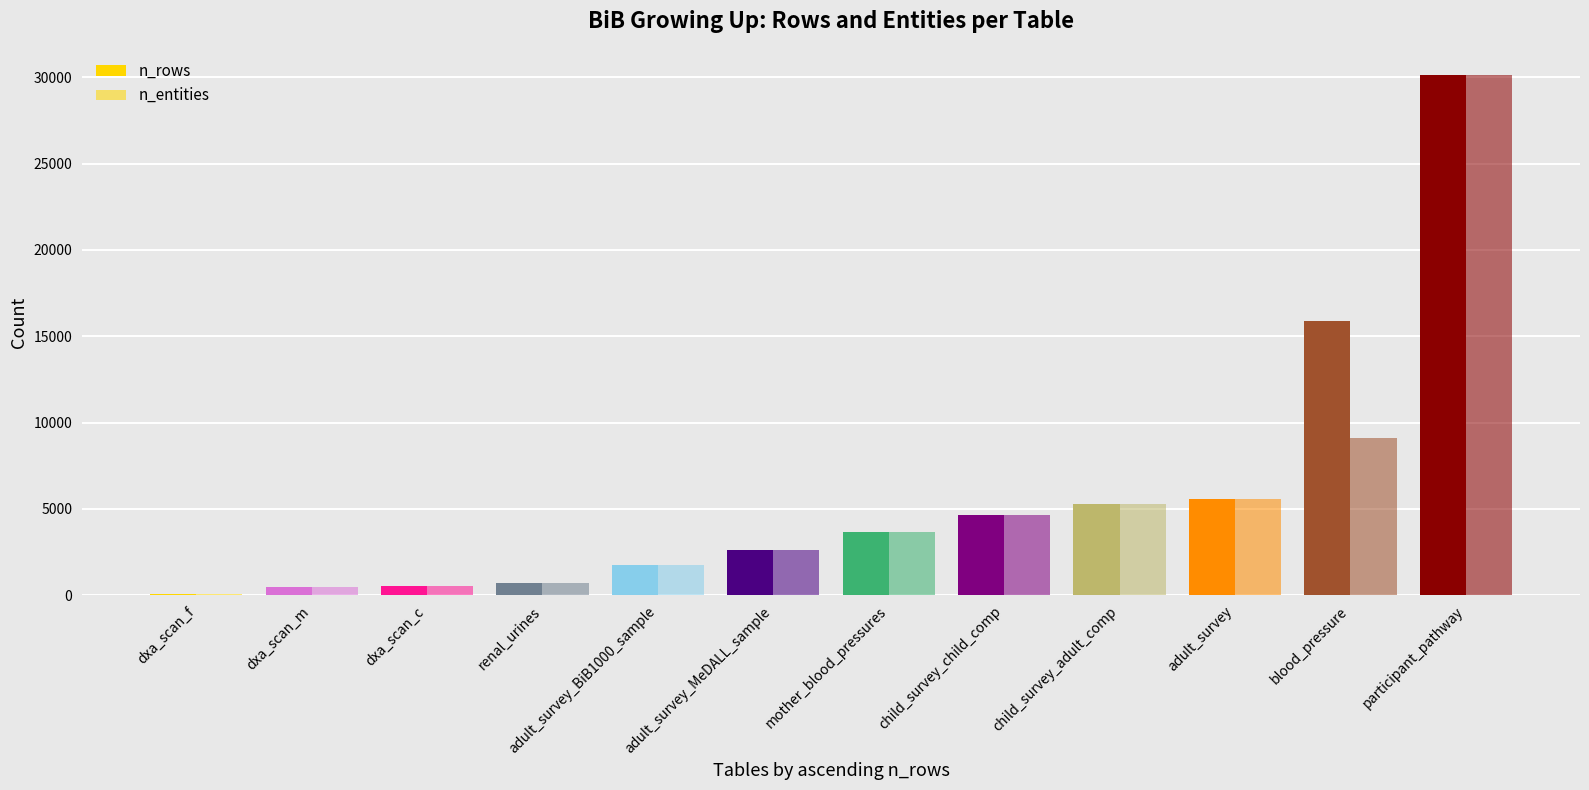

How many series are shown in this chart?

2